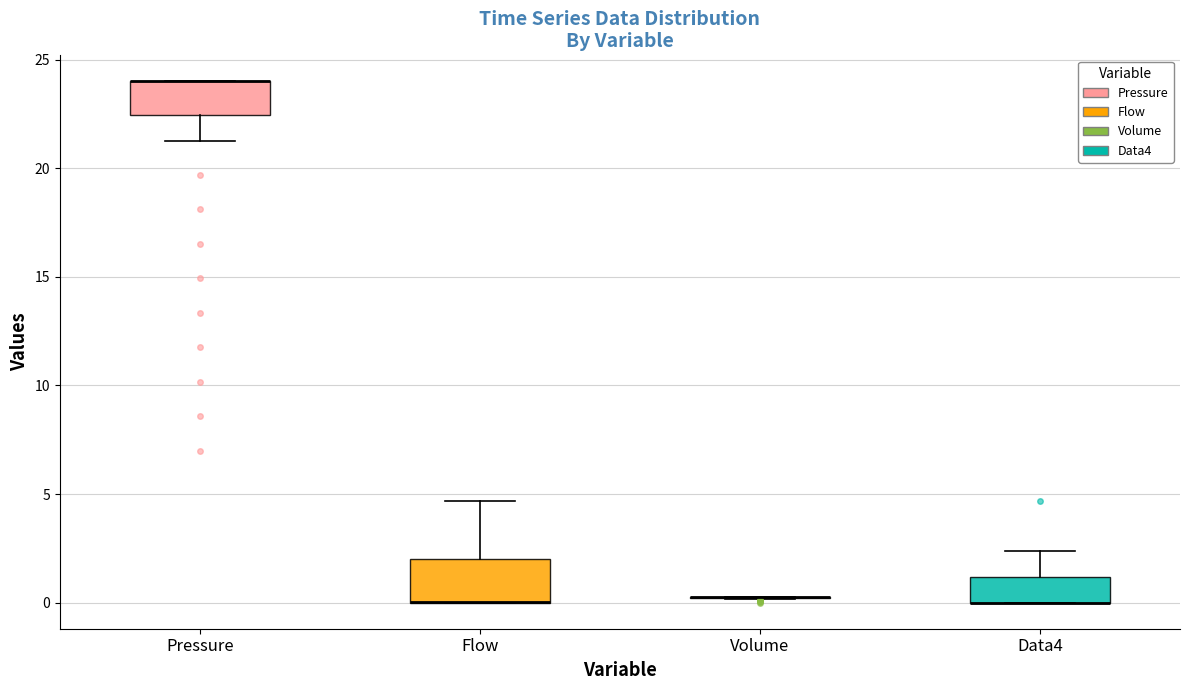

Reading left to right, read every box against the y-axis: the position of its median line, the range the box covers, and the ends of its whiskers. The values are not printed on the chart, so give them approximately, as read against the axis.

Pressure: median 24.0 (drawn on the box's upper edge), box 22.5 to 24.0, whiskers 21.5 to 24.0
Flow: median 0.0 (drawn on the box's lower edge), box 0.0 to 2.0, whiskers 0.0 to 4.5
Volume: box collapsed to a line at 0.5, whiskers 0.0 to 0.5
Data4: median 0.0 (drawn on the box's lower edge), box 0.0 to 1.0, whiskers 0.0 to 2.5